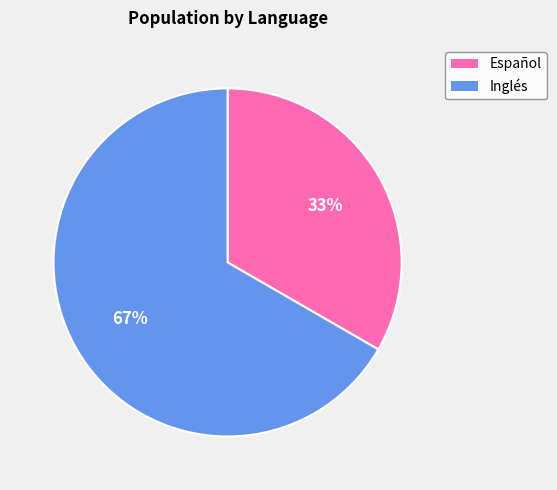

Rank the categories by value from lowest to highest.

Español, Inglés